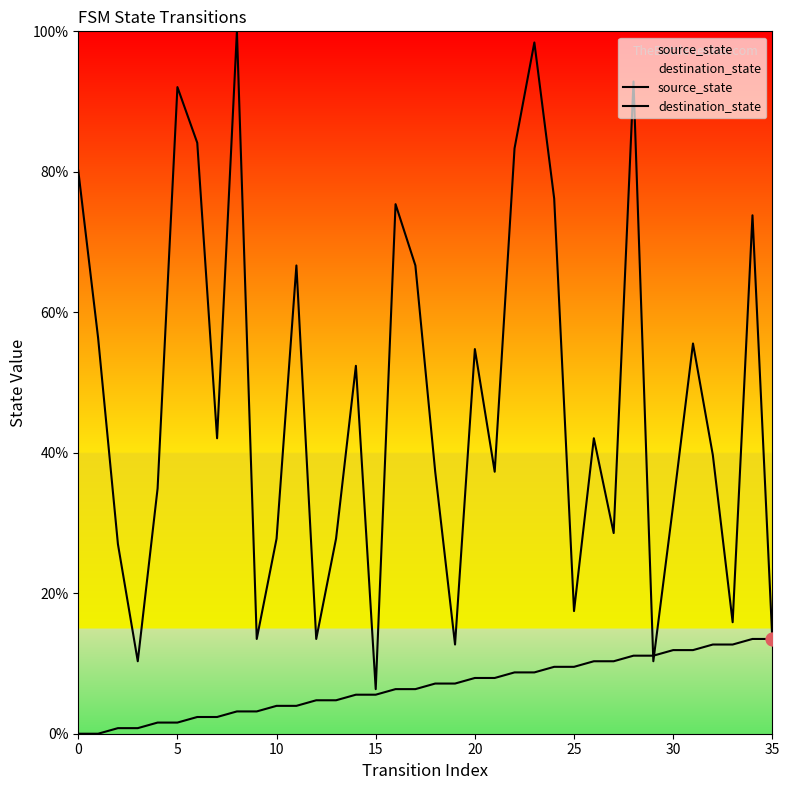

Which series contains the highest Y value?

destination_state